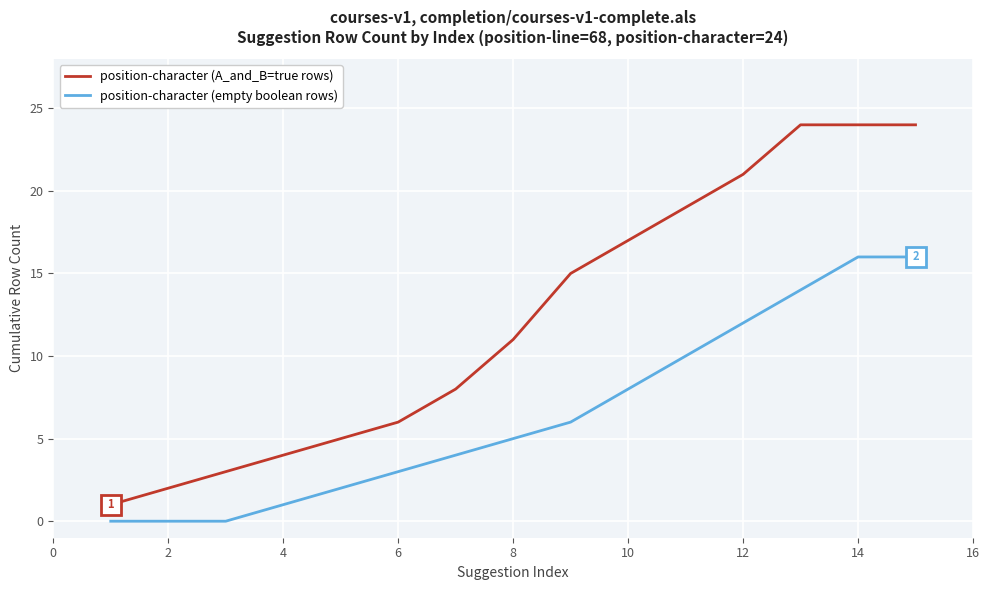

Which series has the widest spread of values?

position-character (A_and_B=true rows)